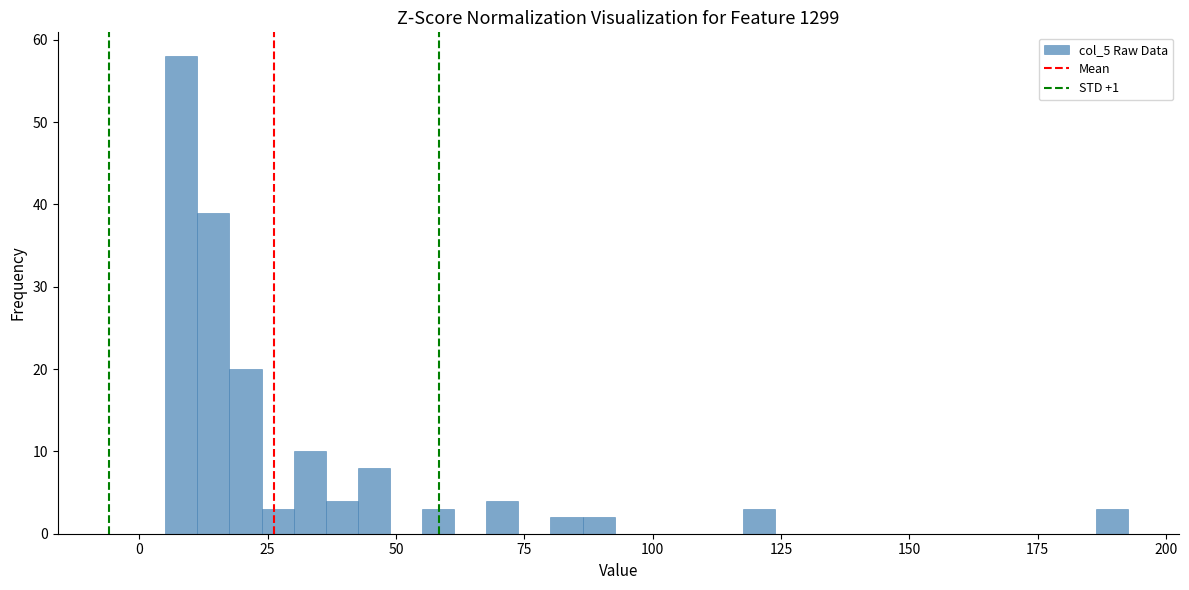

Read against the x-axis, roughly where is the centre of the tallest bar?

10